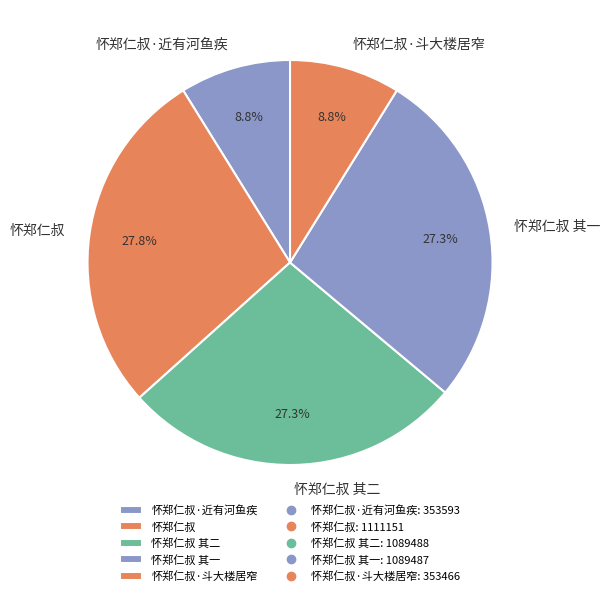

What portion of the pie excludes 怀郑仁叔 其二?

72.7%